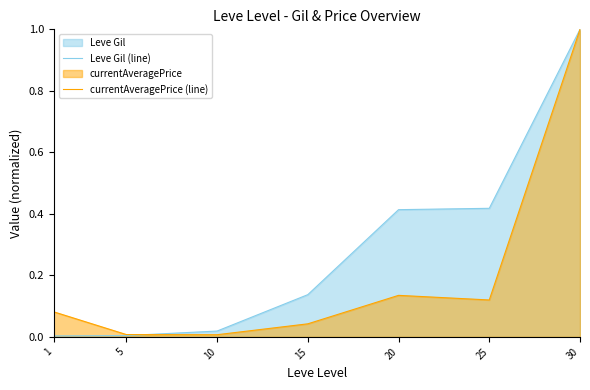

What is the total value across all series at 20?

0.5